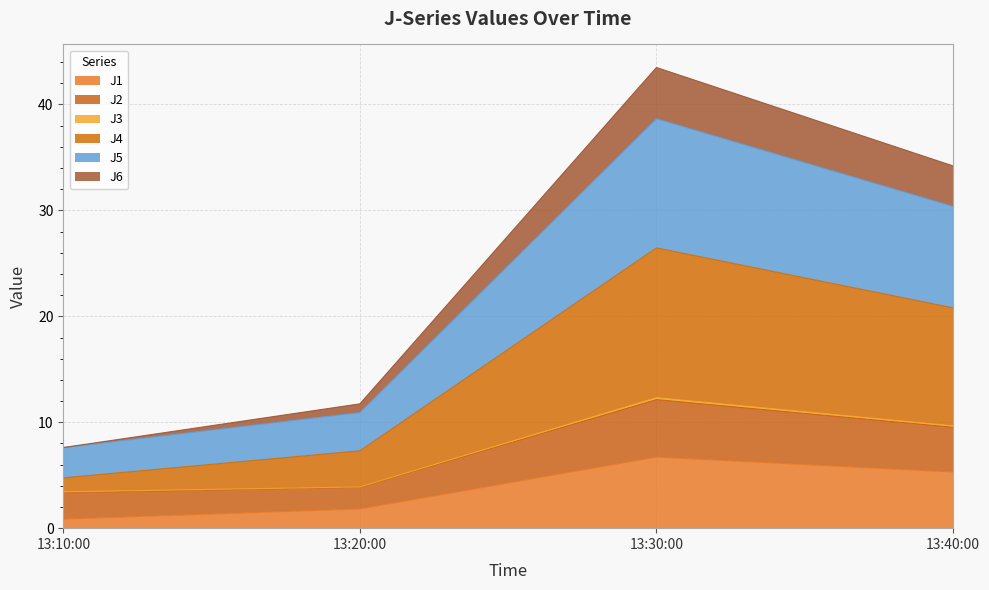

At which category is the sum across all series the highest?

13:30:00